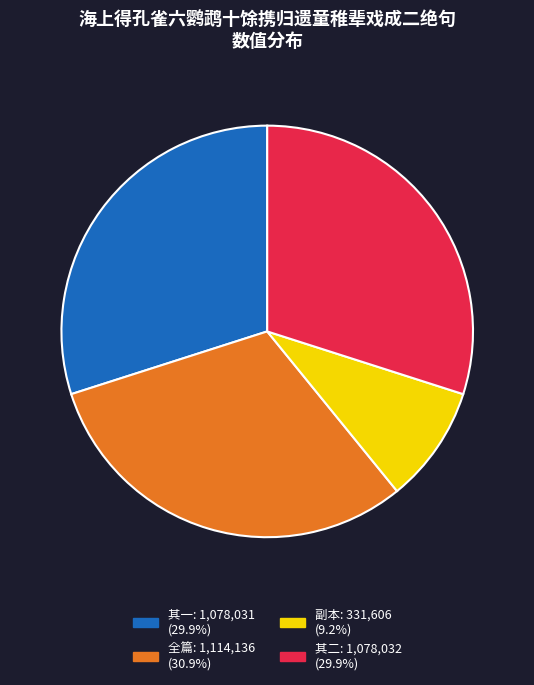

Combined, do 其二: 1,078,032 (29.9%) and 副本: 331,606 (9.2%) account for over 50%?

No